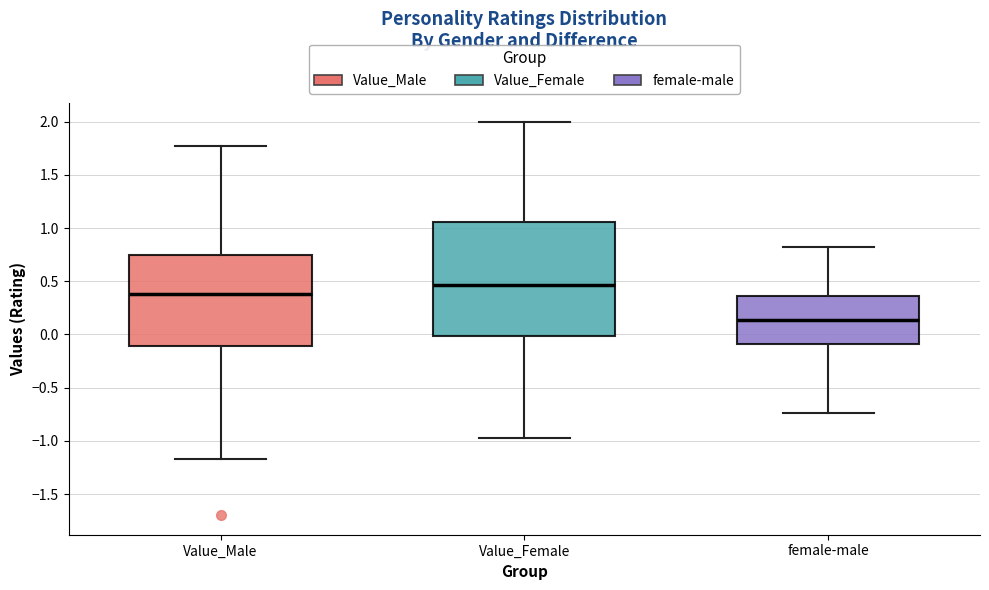

Which box is the tallest, from its lower edge to its upper edge?

Value_Female